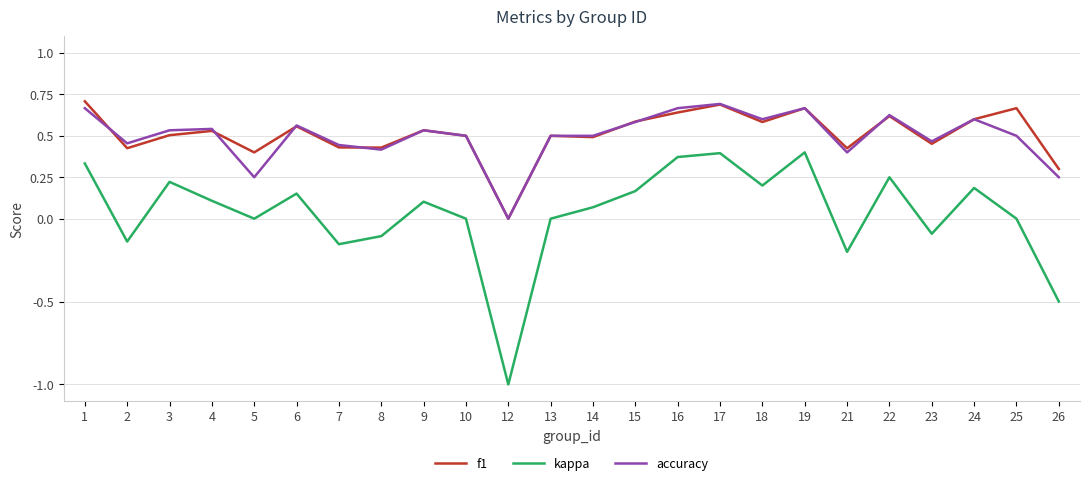

In kappa, how many points are higher than both neighbors (excluding endpoints)?

7